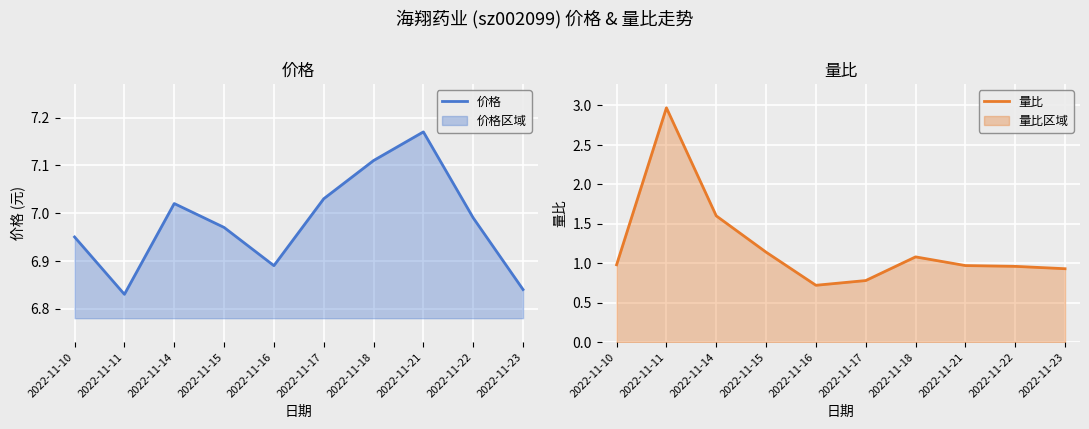

How many data points does each series have?

10